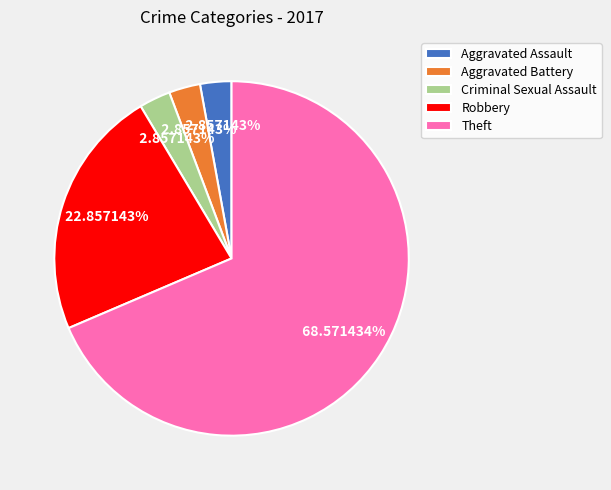

What percentage is the Aggravated Assault slice, to the nearest percent?

3%